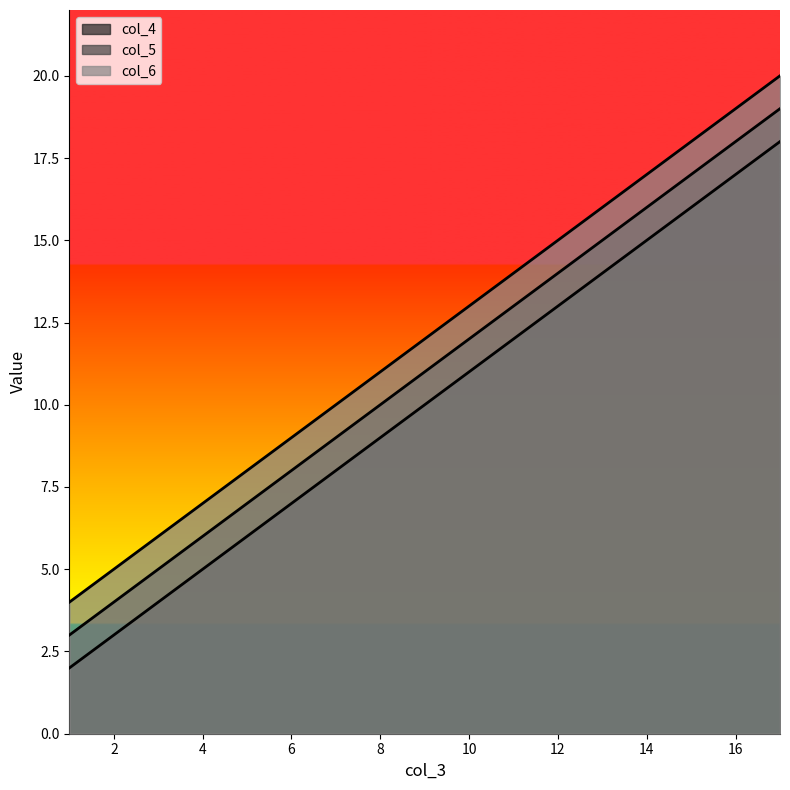

What is the difference between the col_4 values at 1 and 17?

16